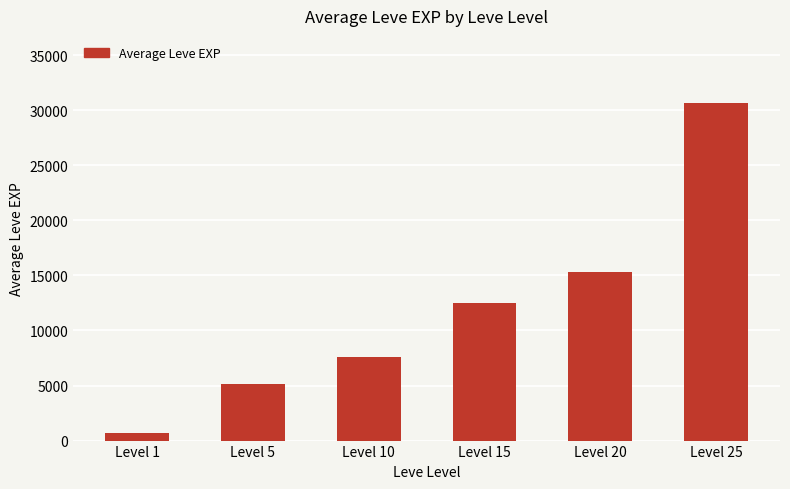

Rank the categories by value from highest to lowest.

Level 25, Level 20, Level 15, Level 10, Level 5, Level 1